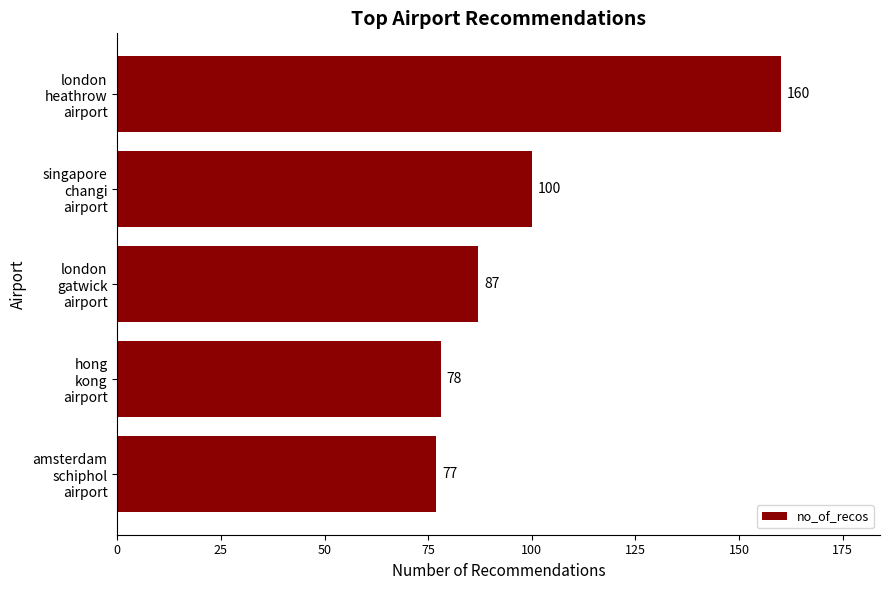

Count the number of data series in this chart.

1